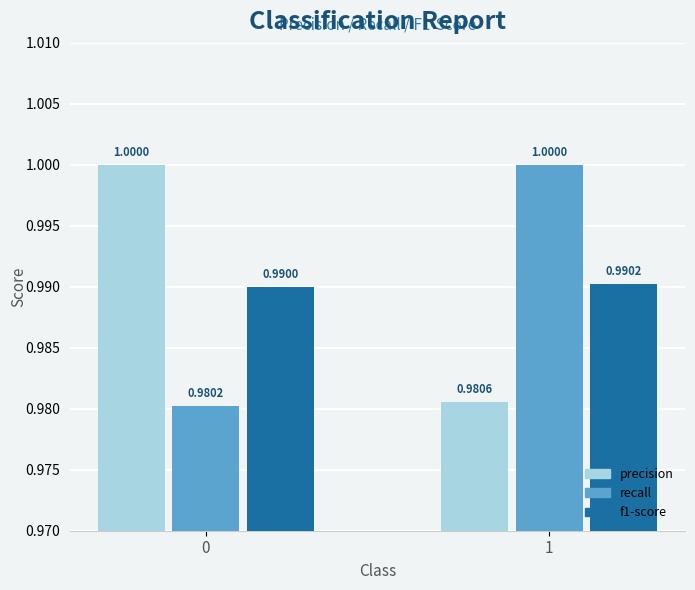

Which series has the widest spread of values?

recall